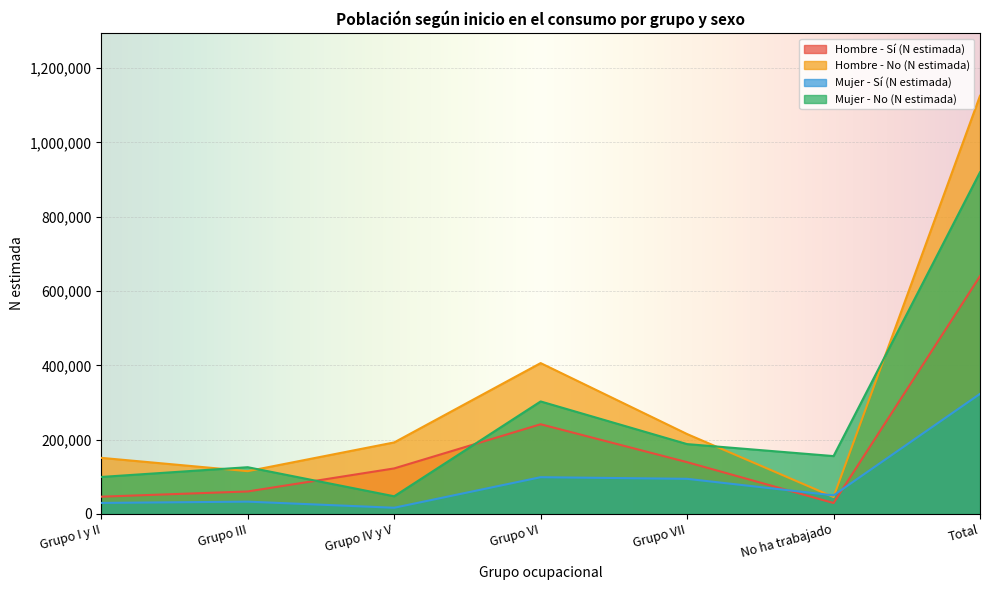

What is the label of the 6th point from the left?

No ha trabajado